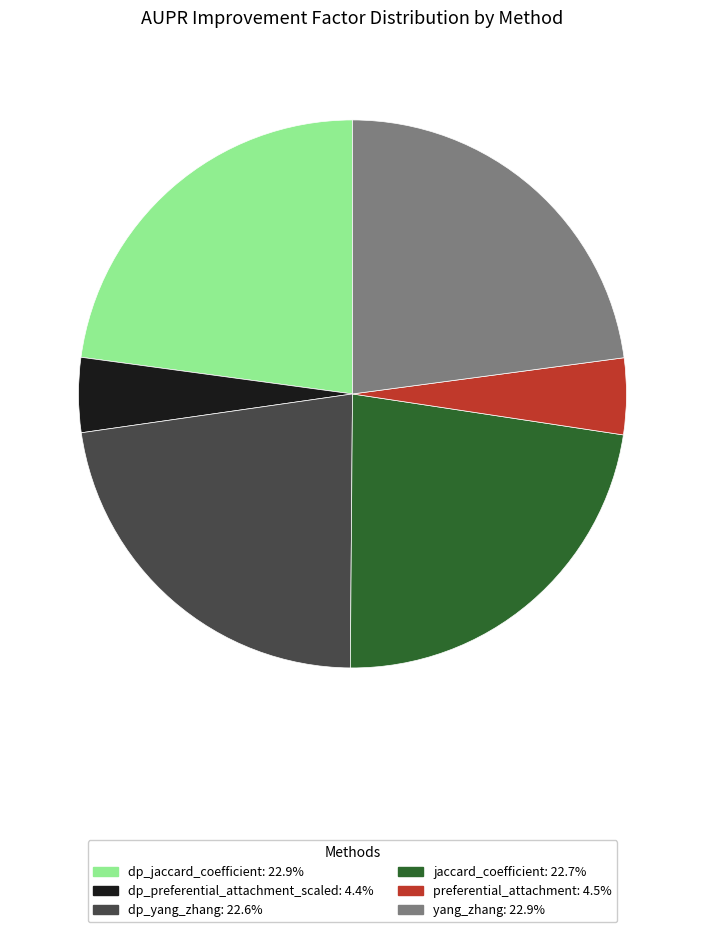

Does any single category account for the majority?

No